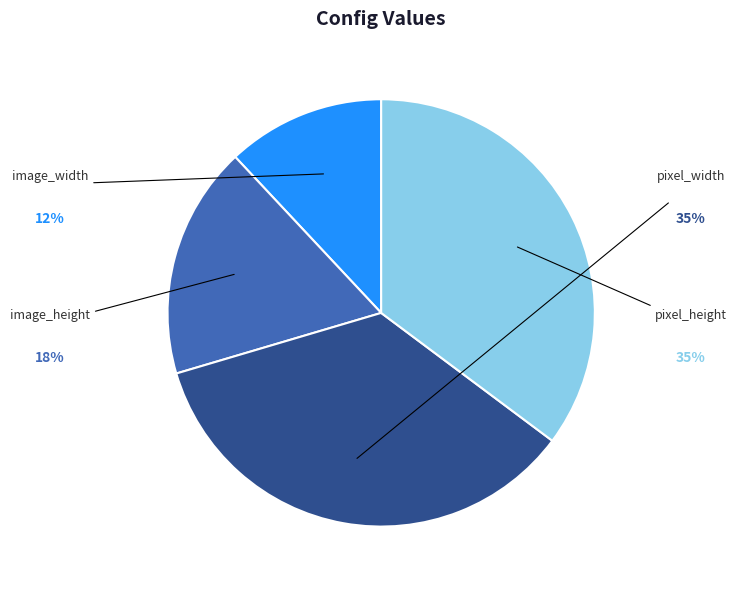

Approximately how many times larger is the value at pixel_height compared to image_width?

2.9